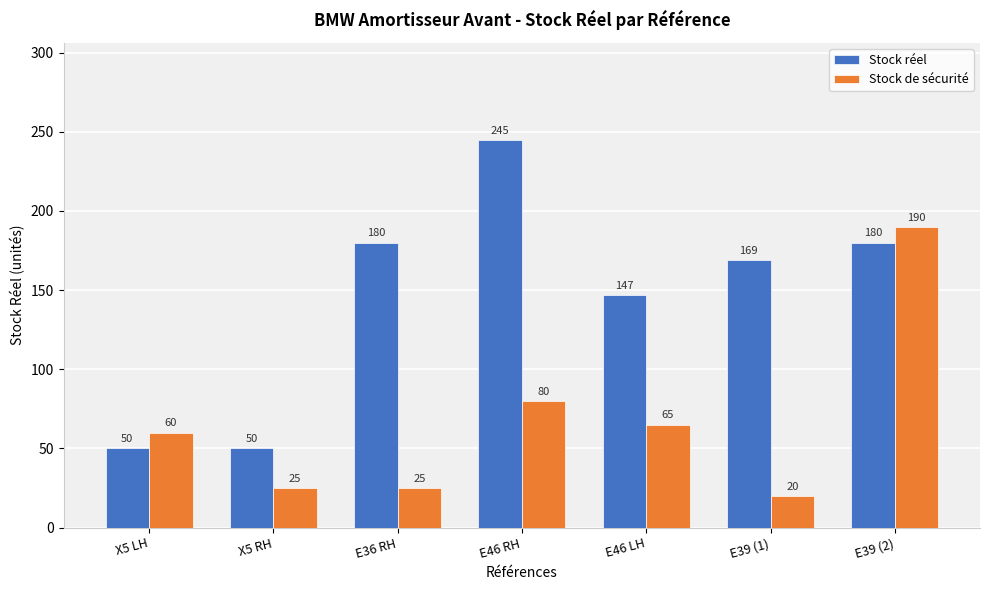

At how many categories does at least one series exceed 130?

5